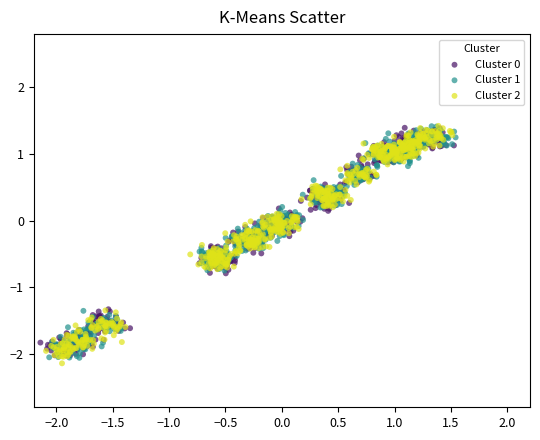

Which series has the widest spread of Y values?

Cluster 2